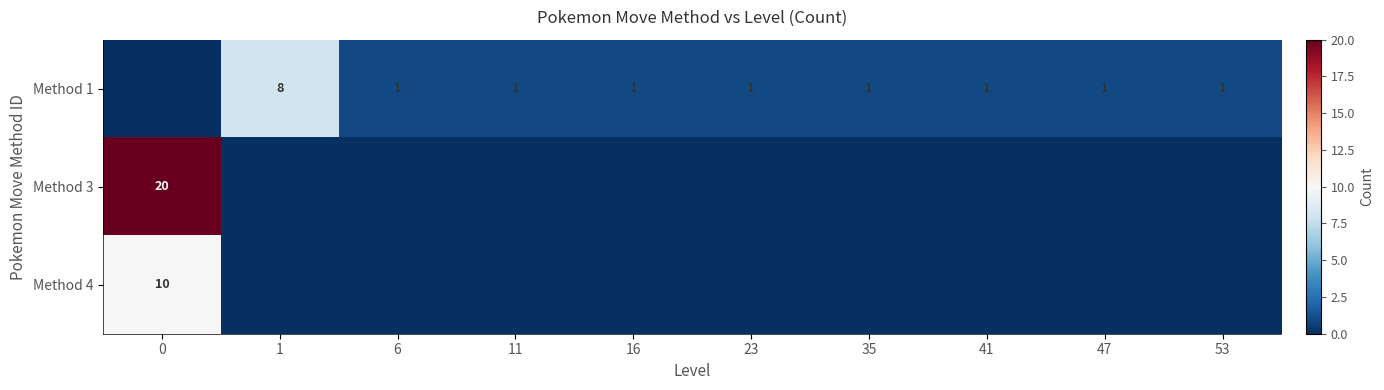

The Method 1 series shows 1 at 11. True or false?

True